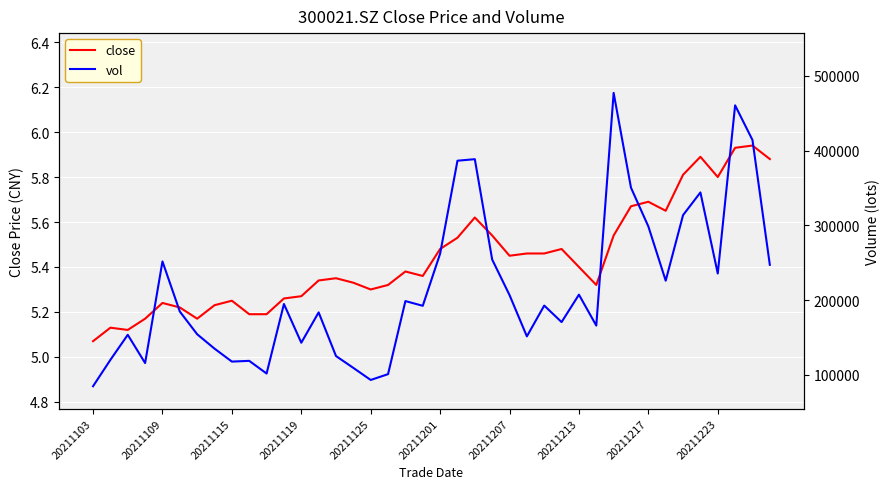

Where is close nearest to the value 5?

20211103